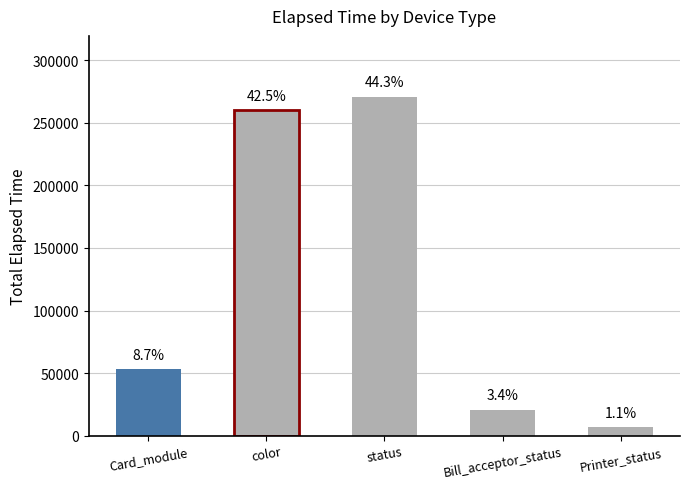

Does the chart contain any negative values?

No